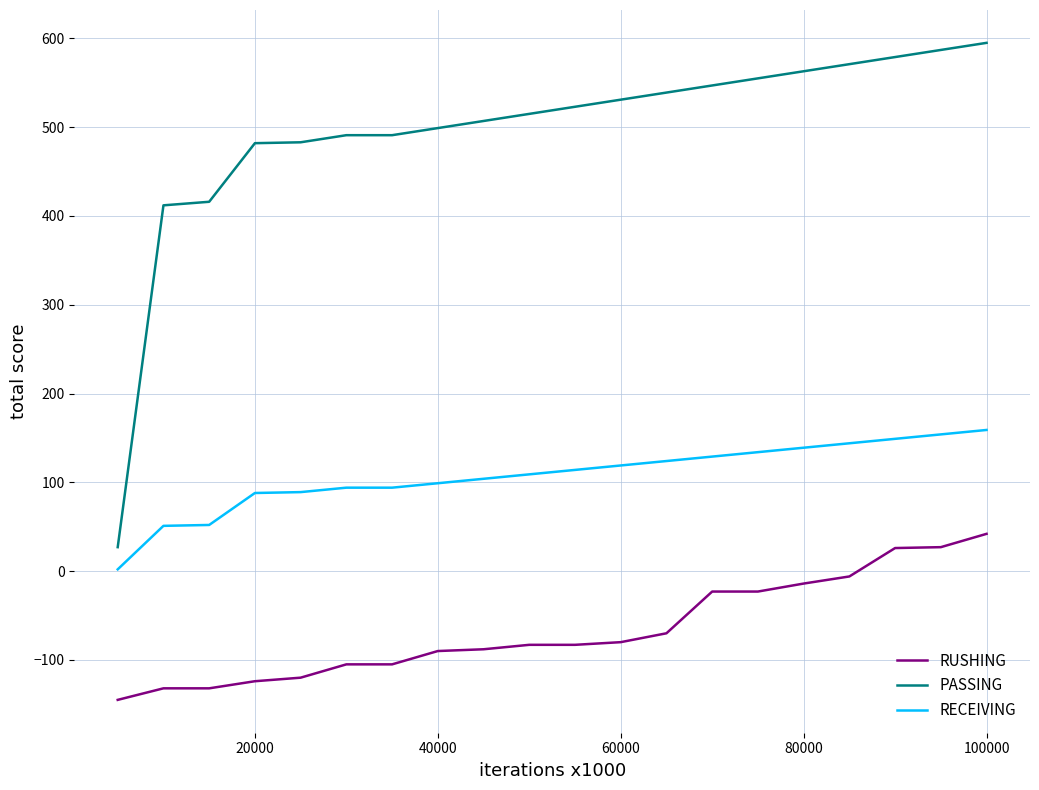

What is the maximum value shown in the chart?

595